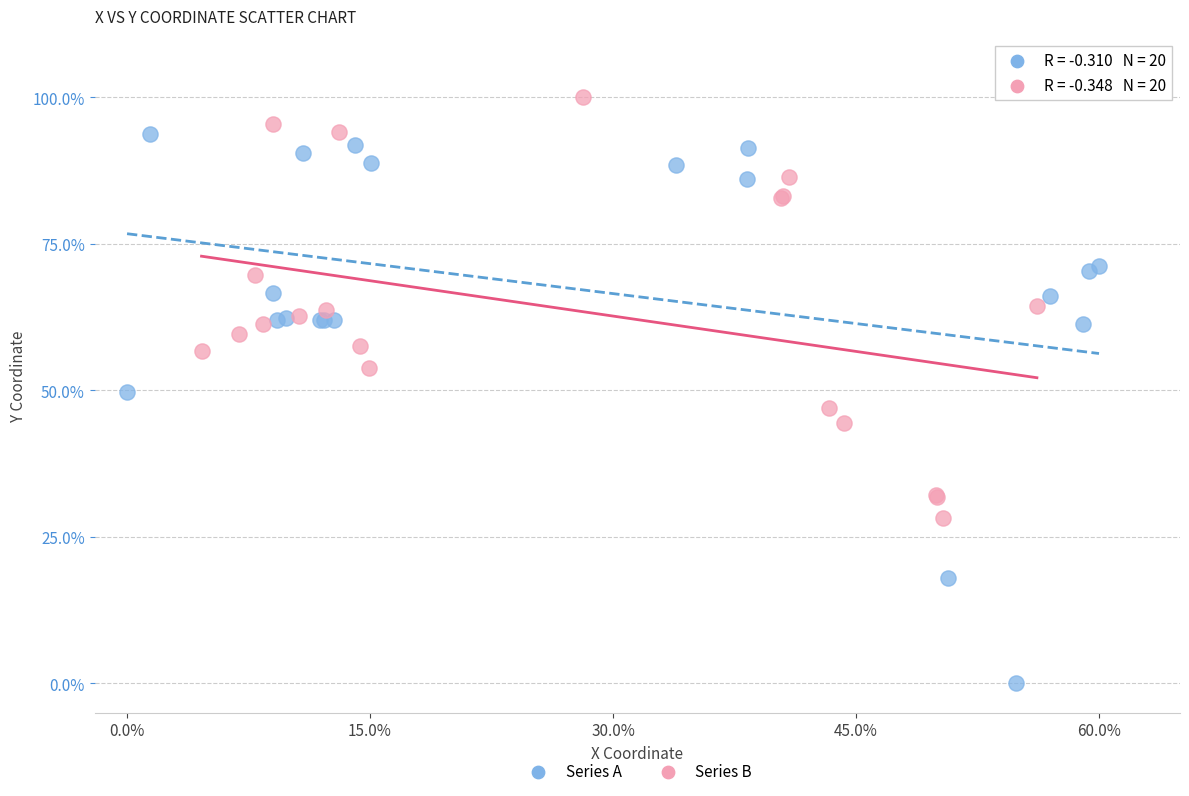

Which series has the largest Y range (max minus min)?

Series A